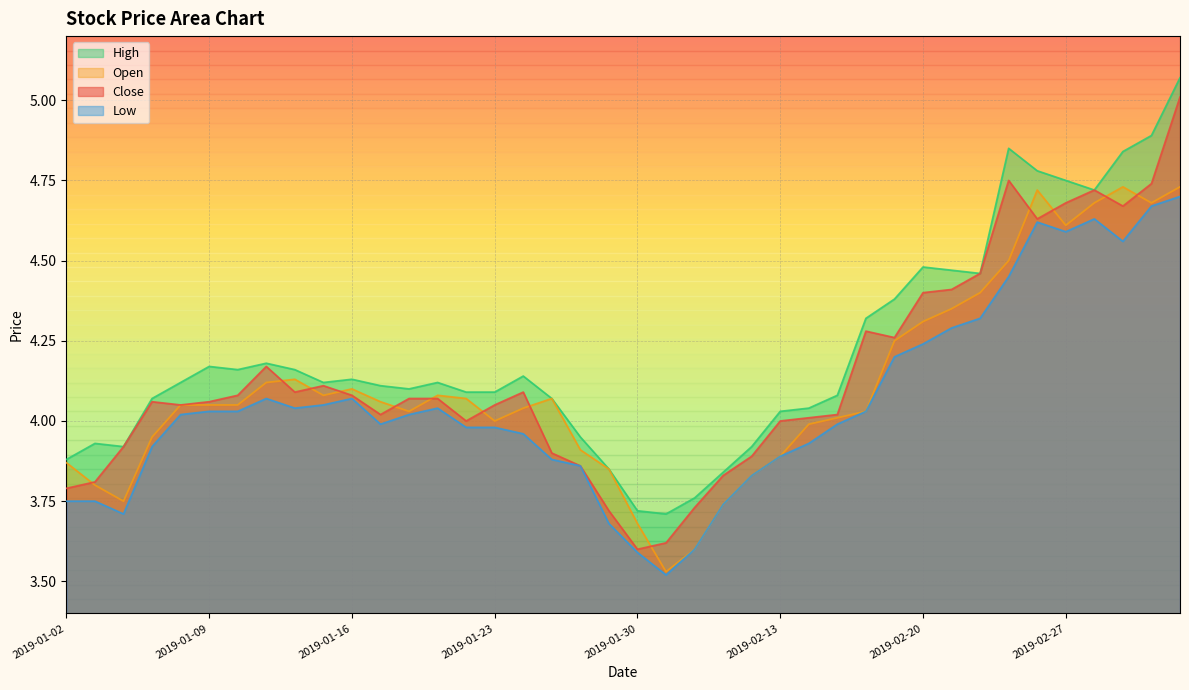

Reading left to right, what are all the values shown in this chart?

close: 2019-01-02=3.8	2019-01-03=3.8	2019-01-04=3.9	2019-01-07=4.1	2019-01-08=4.0	2019-01-09=4.1	2019-01-10=4.1	2019-01-11=4.2	2019-01-14=4.1	2019-01-15=4.1	2019-01-16=4.1	2019-01-17=4.0	2019-01-18=4.1	2019-01-21=4.1	2019-01-22=4.0	2019-01-23=4.0	2019-01-24=4.1	2019-01-25=3.9	2019-01-28=3.9	2019-01-29=3.7	2019-01-30=3.6	2019-01-31=3.6	2019-02-01=3.7	2019-02-11=3.8	2019-02-12=3.9	2019-02-13=4.0	2019-02-14=4.0	2019-02-15=4.0	2019-02-18=4.3	2019-02-19=4.3	2019-02-20=4.4	2019-02-21=4.4	2019-02-22=4.5	2019-02-25=4.8	2019-02-26=4.6	2019-02-27=4.7	2019-02-28=4.7	2019-03-01=4.7	2019-03-04=4.7	2019-03-05=5.0
high: 2019-01-02=3.9	2019-01-03=3.9	2019-01-04=3.9	2019-01-07=4.1	2019-01-08=4.1	2019-01-09=4.2	2019-01-10=4.2	2019-01-11=4.2	2019-01-14=4.2	2019-01-15=4.1	2019-01-16=4.1	2019-01-17=4.1	2019-01-18=4.1	2019-01-21=4.1	2019-01-22=4.1	2019-01-23=4.1	2019-01-24=4.1	2019-01-25=4.1	2019-01-28=4.0	2019-01-29=3.9	2019-01-30=3.7	2019-01-31=3.7	2019-02-01=3.8	2019-02-11=3.8	2019-02-12=3.9	2019-02-13=4.0	2019-02-14=4.0	2019-02-15=4.1	2019-02-18=4.3	2019-02-19=4.4	2019-02-20=4.5	2019-02-21=4.5	2019-02-22=4.5	2019-02-25=4.8	2019-02-26=4.8	2019-02-27=4.8	2019-02-28=4.7	2019-03-01=4.8	2019-03-04=4.9	2019-03-05=5.1
low: 2019-01-02=3.8	2019-01-03=3.8	2019-01-04=3.7	2019-01-07=3.9	2019-01-08=4.0	2019-01-09=4.0	2019-01-10=4.0	2019-01-11=4.1	2019-01-14=4.0	2019-01-15=4.0	2019-01-16=4.1	2019-01-17=4.0	2019-01-18=4.0	2019-01-21=4.0	2019-01-22=4.0	2019-01-23=4.0	2019-01-24=4.0	2019-01-25=3.9	2019-01-28=3.9	2019-01-29=3.7	2019-01-30=3.6	2019-01-31=3.5	2019-02-01=3.6	2019-02-11=3.7	2019-02-12=3.8	2019-02-13=3.9	2019-02-14=3.9	2019-02-15=4.0	2019-02-18=4.0	2019-02-19=4.2	2019-02-20=4.2	2019-02-21=4.3	2019-02-22=4.3	2019-02-25=4.5	2019-02-26=4.6	2019-02-27=4.6	2019-02-28=4.6	2019-03-01=4.6	2019-03-04=4.7	2019-03-05=4.7
open: 2019-01-02=3.9	2019-01-03=3.8	2019-01-04=3.8	2019-01-07=4.0	2019-01-08=4.0	2019-01-09=4.0	2019-01-10=4.0	2019-01-11=4.1	2019-01-14=4.1	2019-01-15=4.1	2019-01-16=4.1	2019-01-17=4.1	2019-01-18=4.0	2019-01-21=4.1	2019-01-22=4.1	2019-01-23=4.0	2019-01-24=4.0	2019-01-25=4.1	2019-01-28=3.9	2019-01-29=3.9	2019-01-30=3.7	2019-01-31=3.5	2019-02-01=3.6	2019-02-11=3.7	2019-02-12=3.8	2019-02-13=3.9	2019-02-14=4.0	2019-02-15=4.0	2019-02-18=4.0	2019-02-19=4.2	2019-02-20=4.3	2019-02-21=4.3	2019-02-22=4.4	2019-02-25=4.5	2019-02-26=4.7	2019-02-27=4.6	2019-02-28=4.7	2019-03-01=4.7	2019-03-04=4.7	2019-03-05=4.7